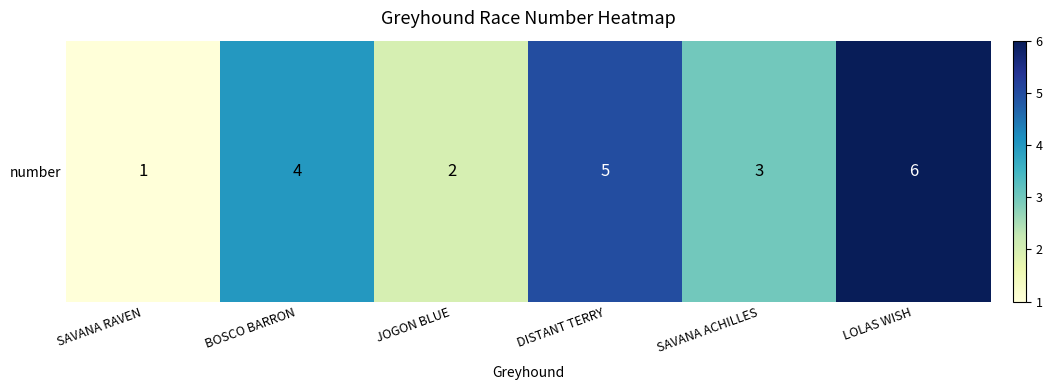

List the labels in order of value, largest first.

LOLAS WISH, DISTANT TERRY, BOSCO BARRON, SAVANA ACHILLES, JOGON BLUE, SAVANA RAVEN